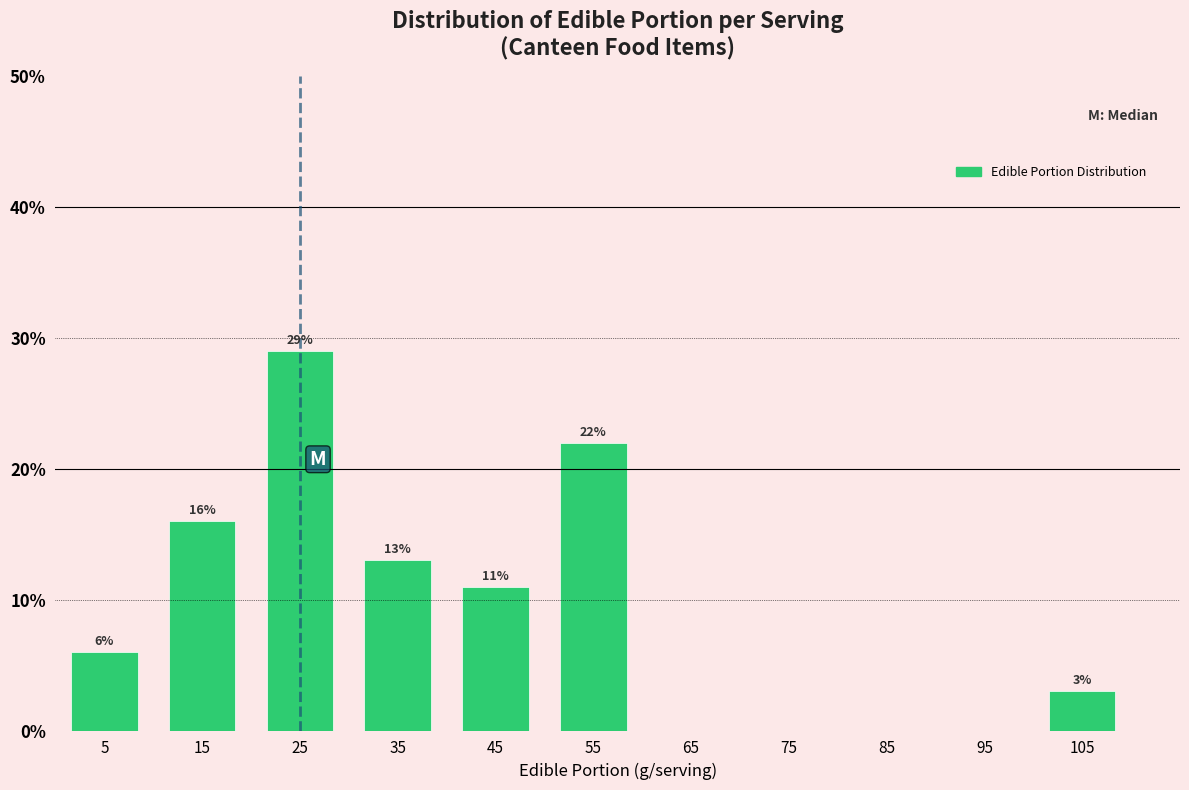

Which range on the x-axis has the tallest bar?

20 to 30